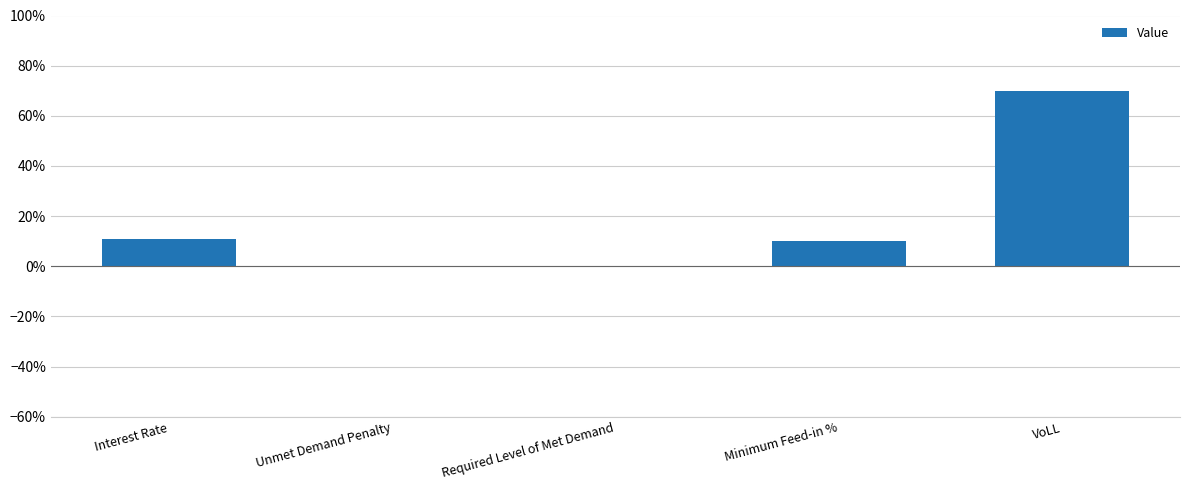

Does the chart contain any negative values?

No